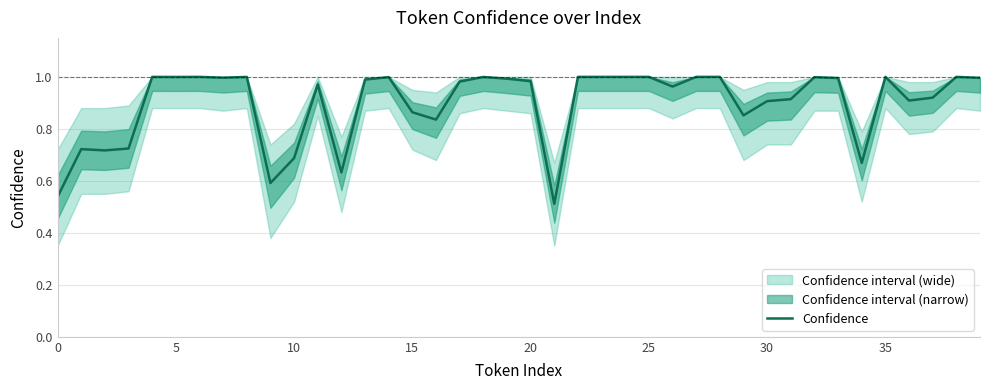

What value does the data have at 21?

0.5